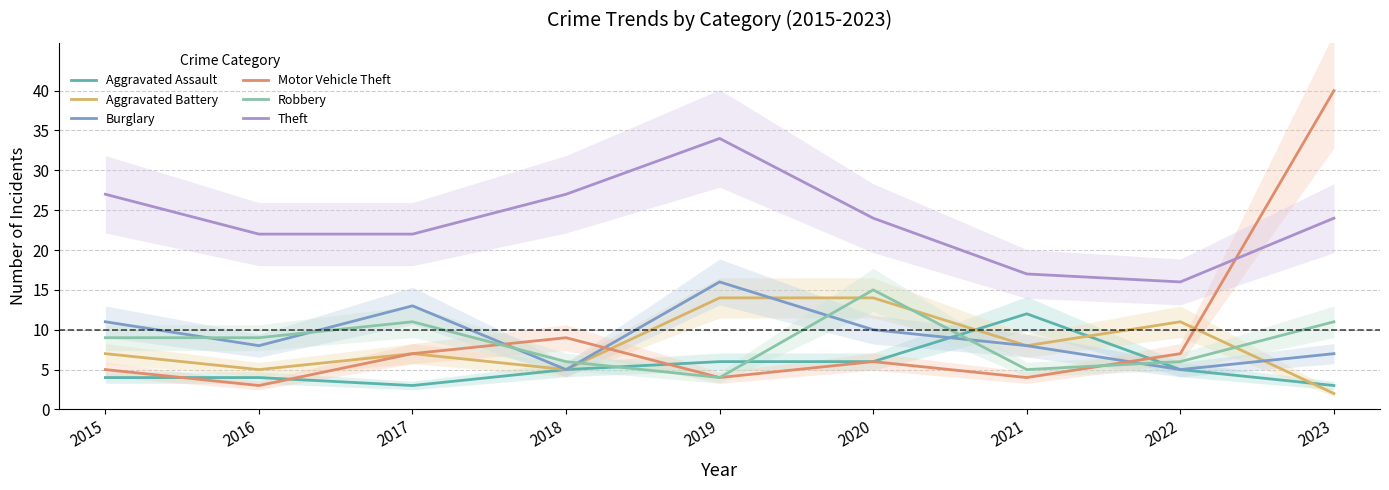

List the labels in order of Motor Vehicle Theft value, largest first.

2023, 2018, 2017, 2022, 2020, 2015, 2019, 2021, 2016